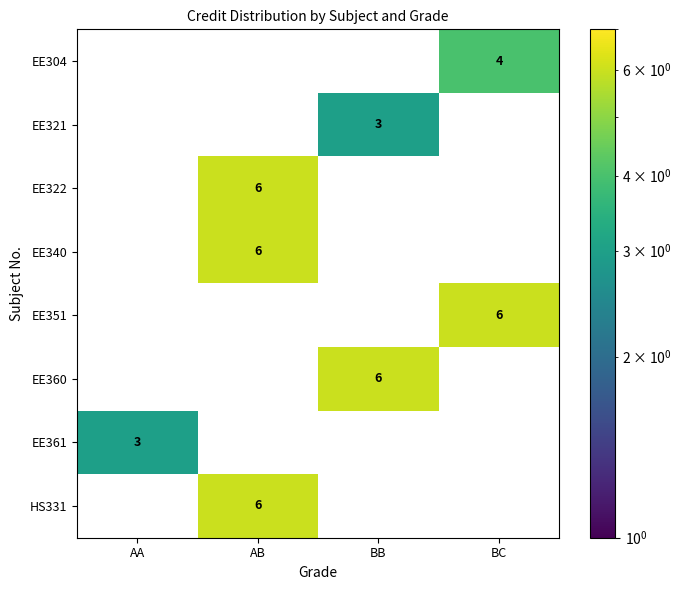

The value of HS331 at AA is 0. True or false?

True